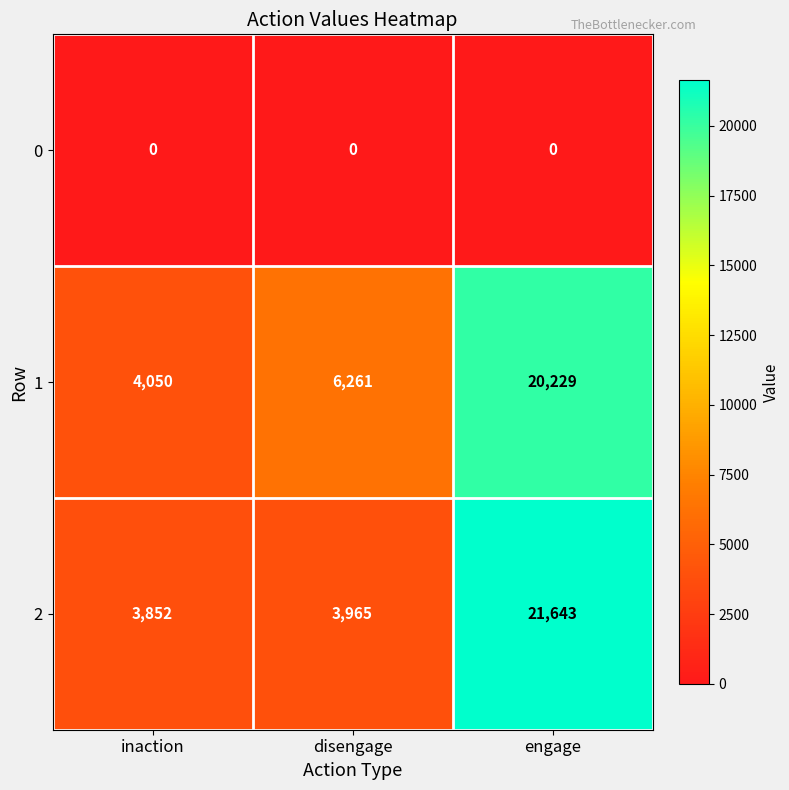

What is the difference between the highest and lowest values at engage?

21643